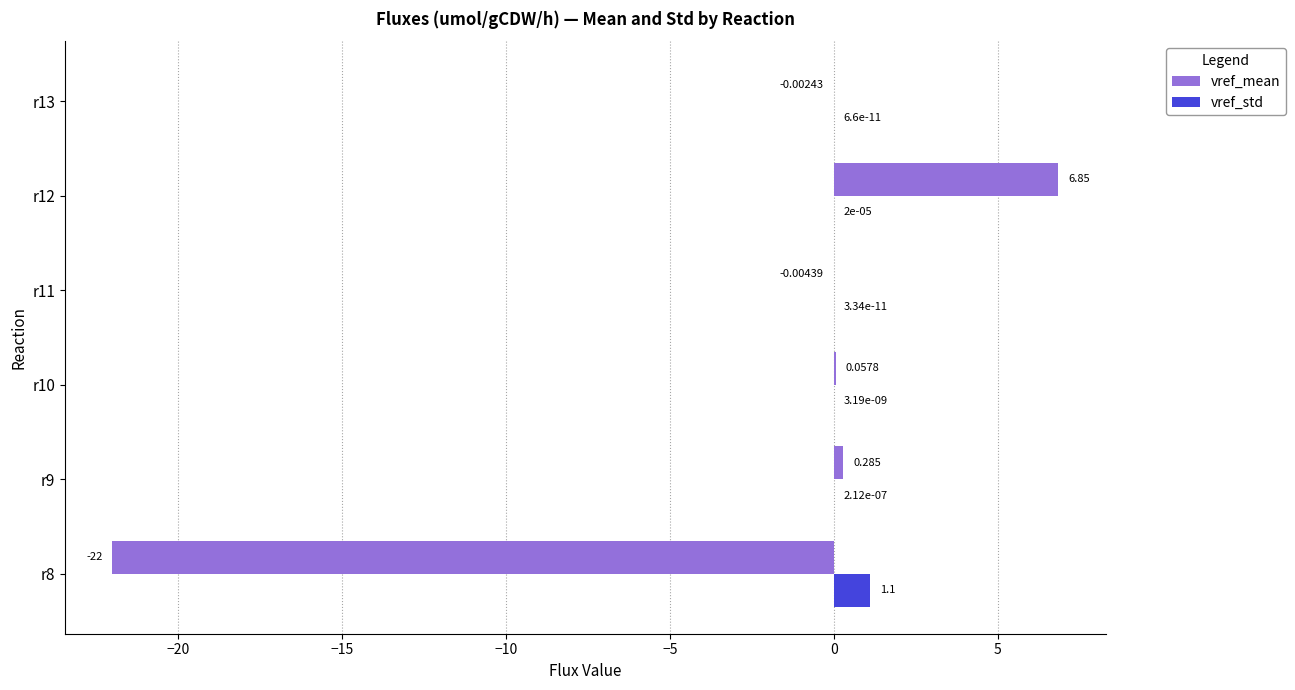

Which series has the largest total across all categories?

vref_std